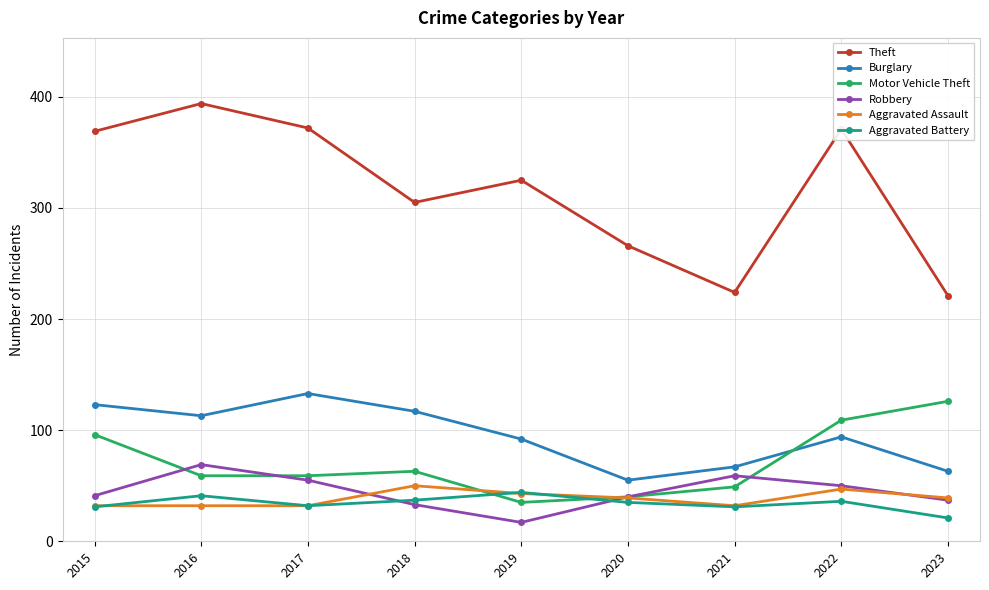

Is it true that Motor Vehicle Theft equals 220 at 2023?

False